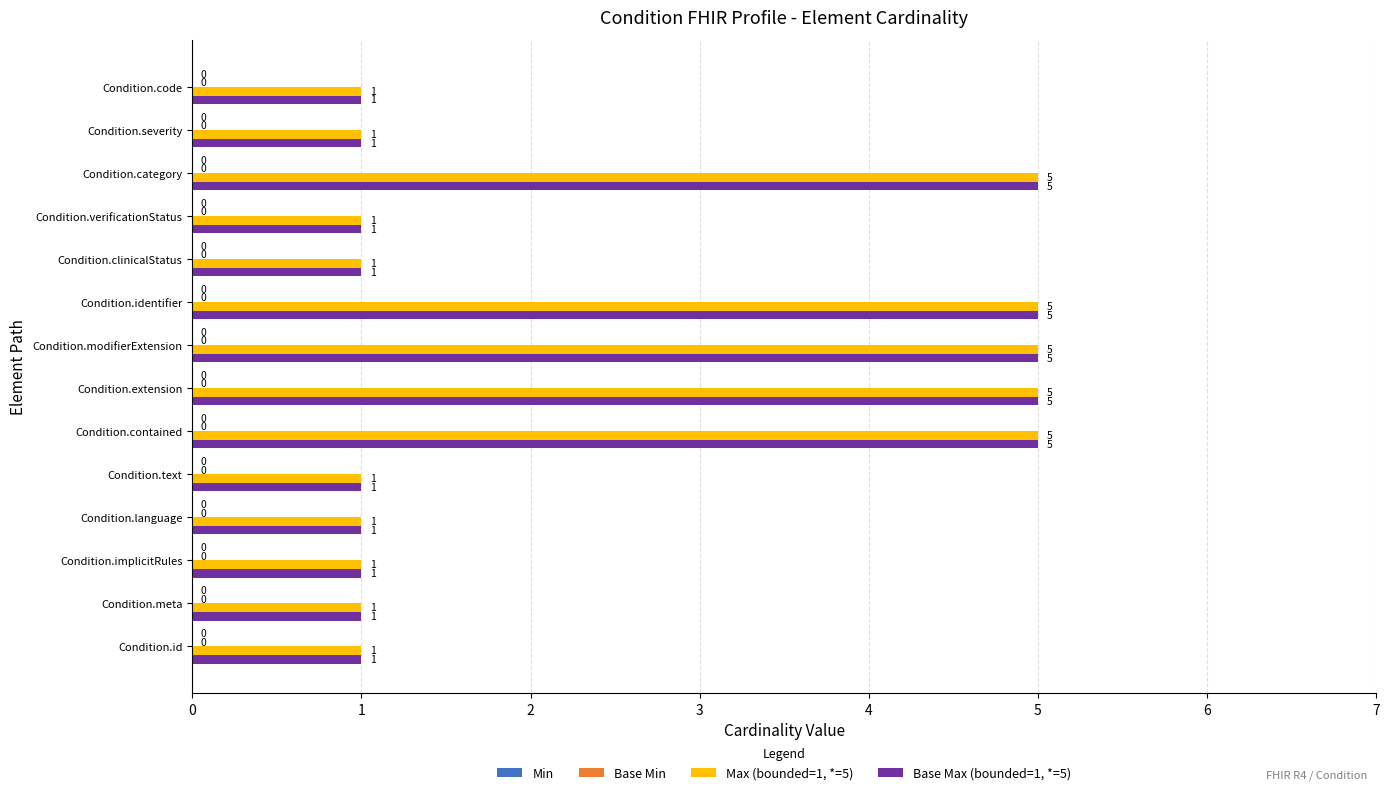

What is the sum of all Max (bounded=1, *=5) values?

34